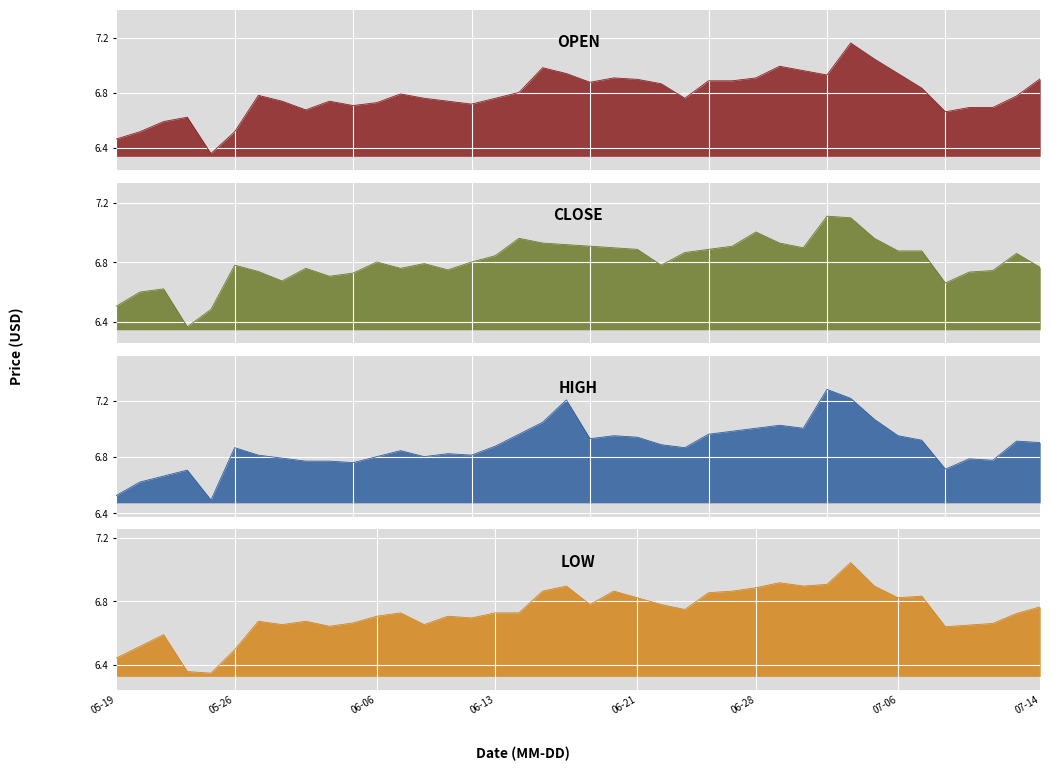

At which category does close reach its first local valley?

2022-05-24